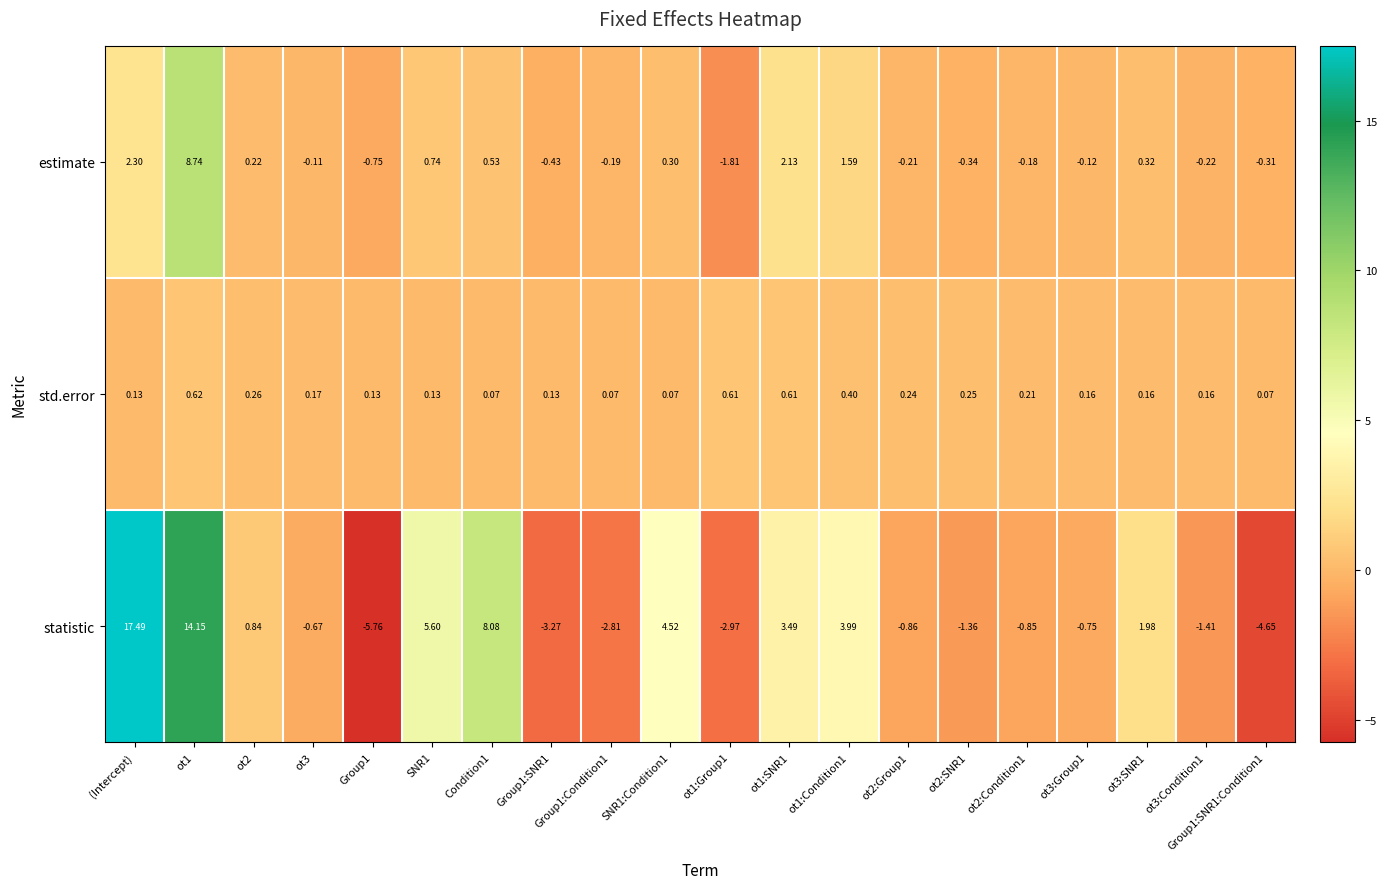

What is the difference between the highest and lowest values at ot2:Group1?

1.1